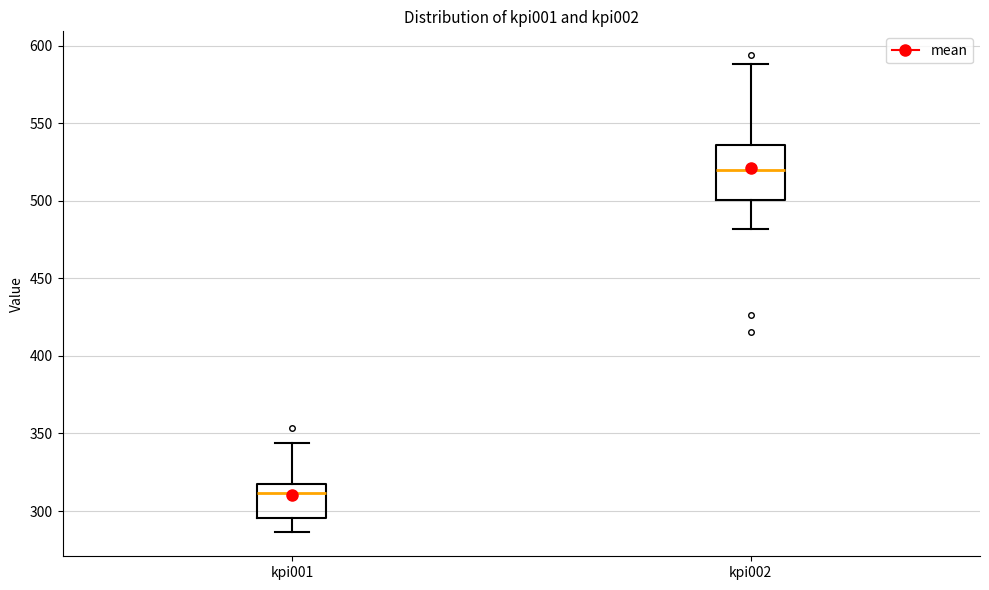

Which box's median line is the lowest?

kpi001